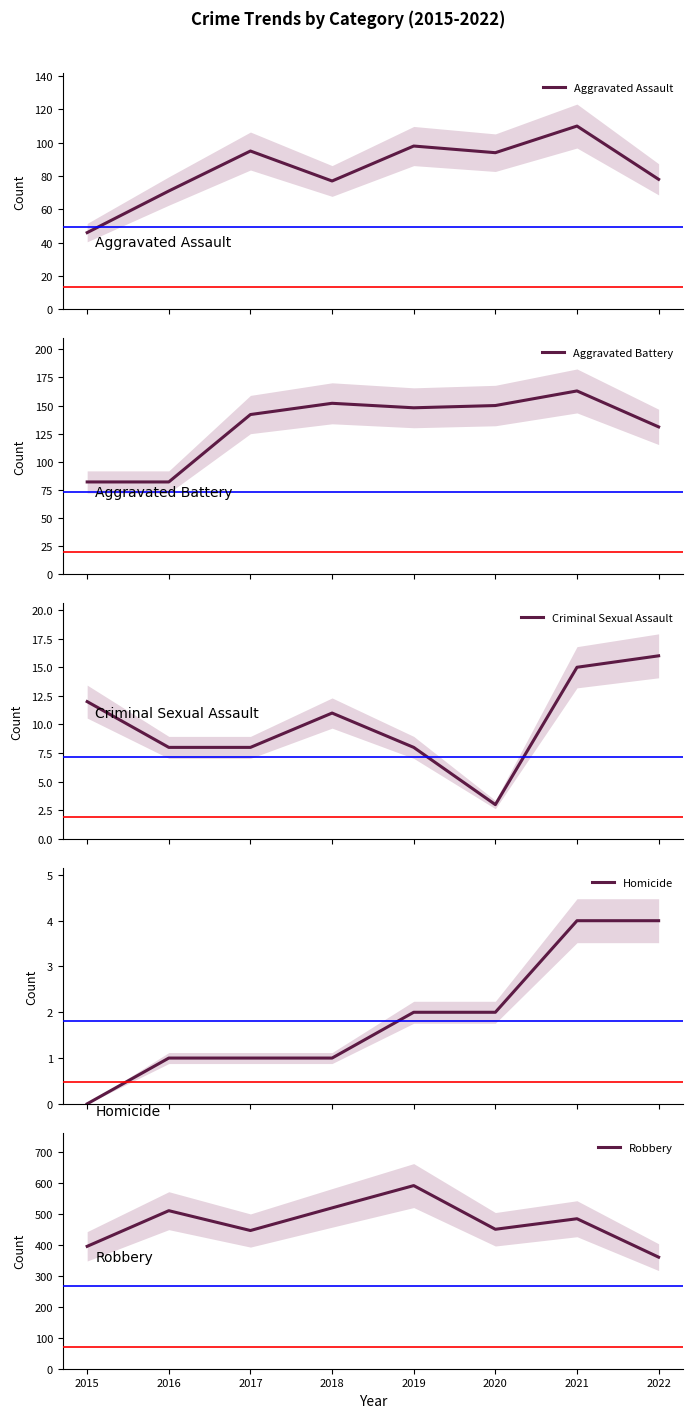

Is the value of Aggravated Battery at 2017 greater than the value of Criminal Sexual Assault at 2017?

Yes